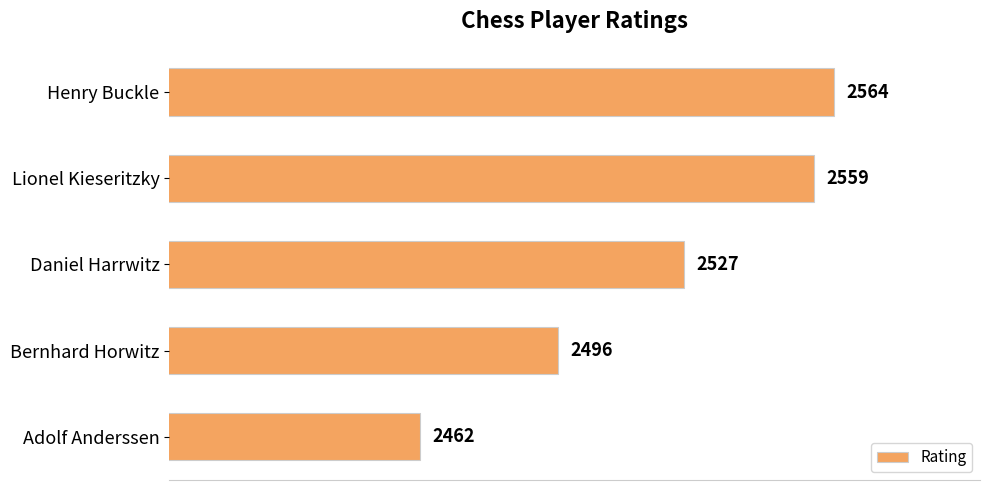

What is the change in value from Daniel Harrwitz to Bernhard Horwitz?

-31